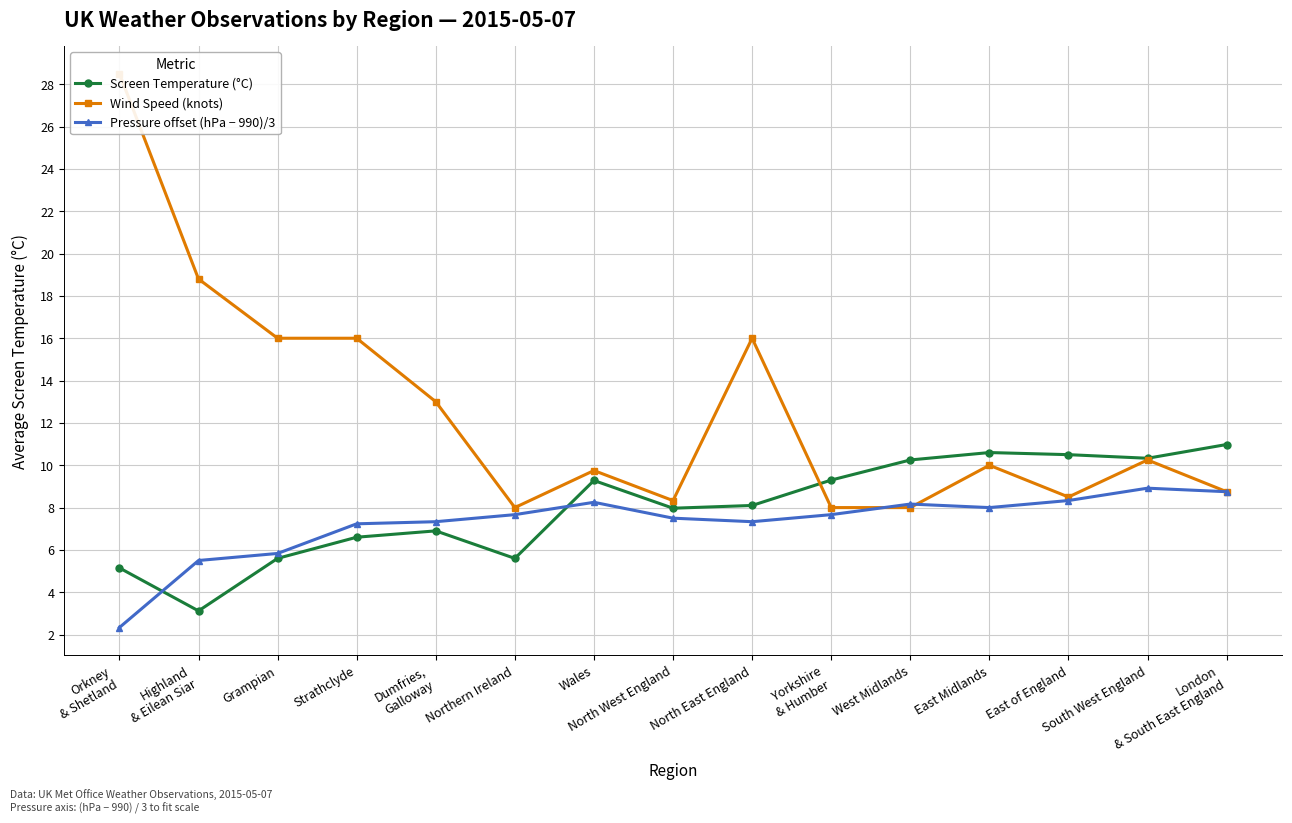

What is the label of the 8th point from the left?

North West England